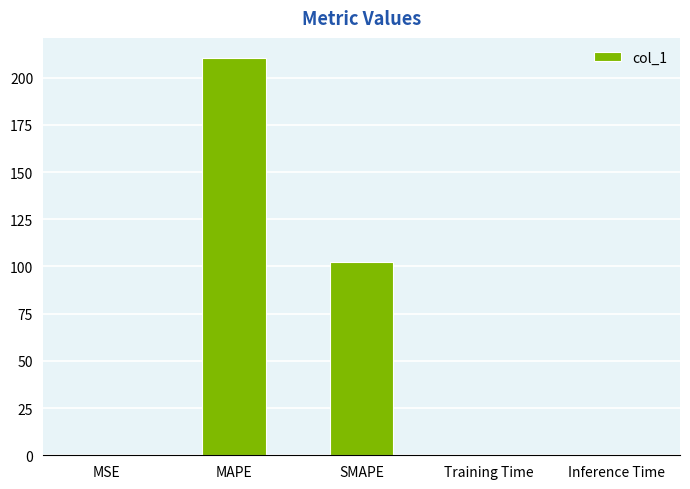

What value does the data have at MAPE?

210.5